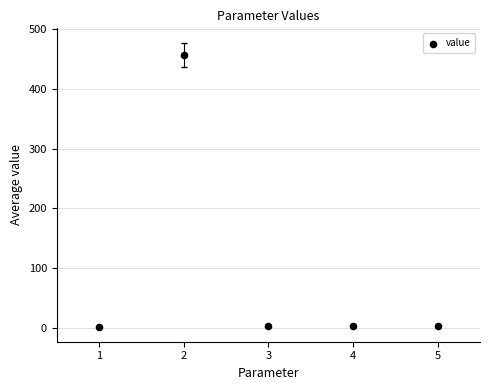

What is the range of Y values (max minus min)?

456.8